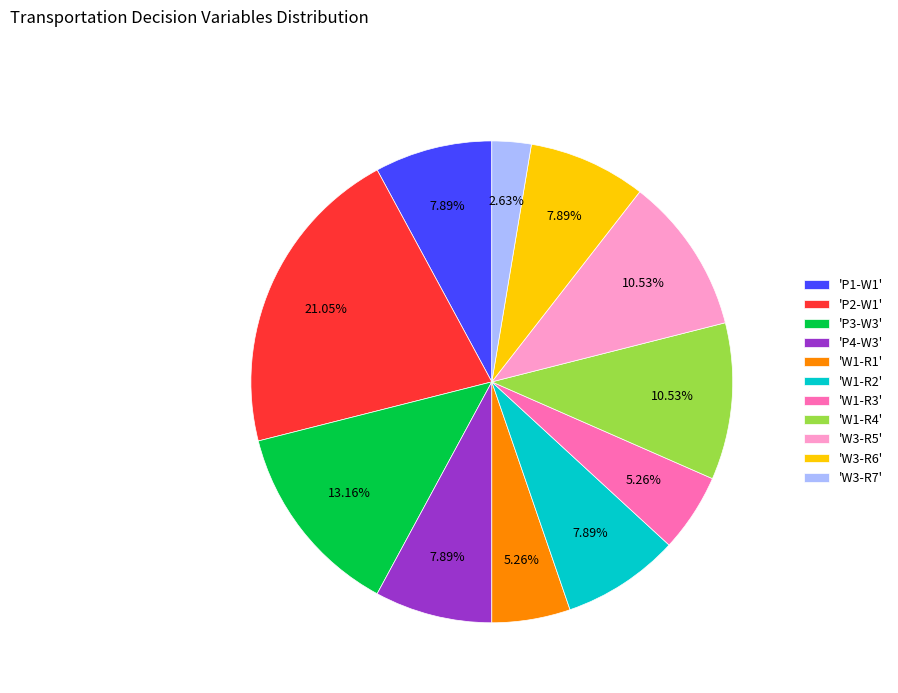

Do 'W3-R5' and 'W1-R3' together represent more than half of the pie?

No